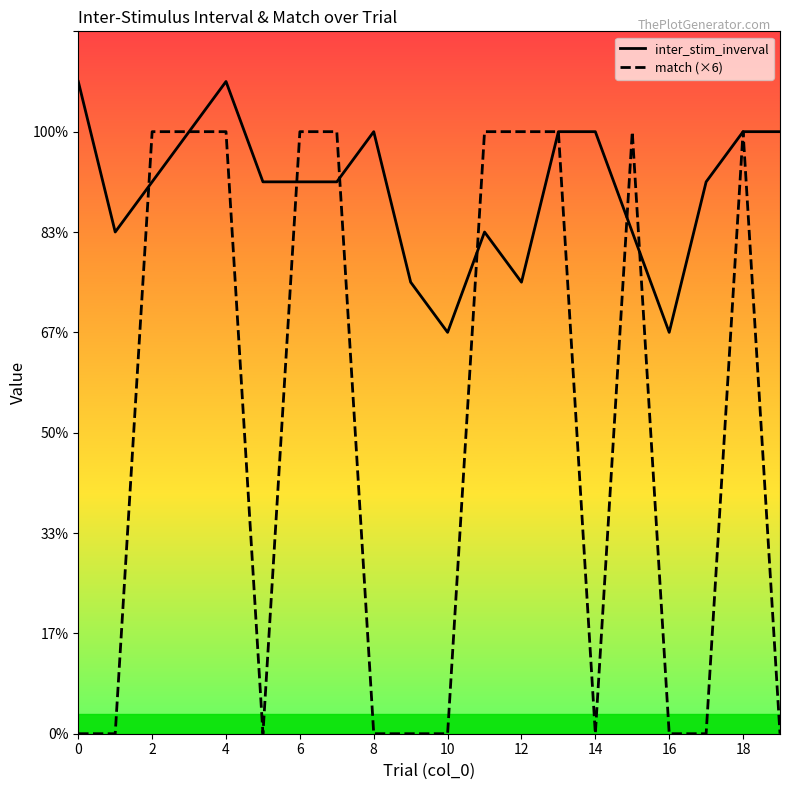

What is the difference between the maximum and minimum values in the match (×6) series?

6.0